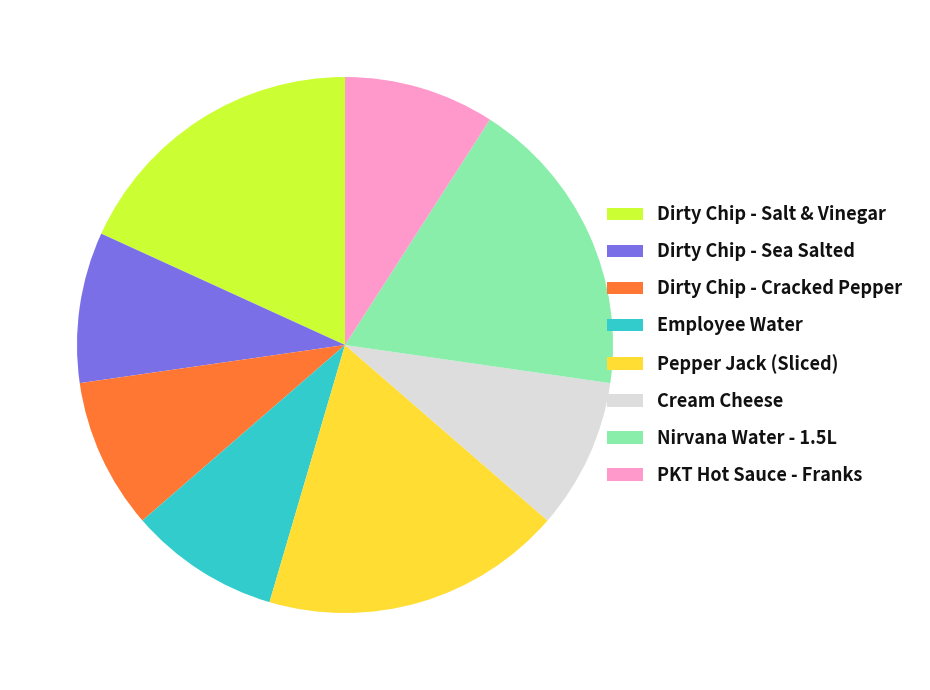

Is there a majority slice in this chart?

No